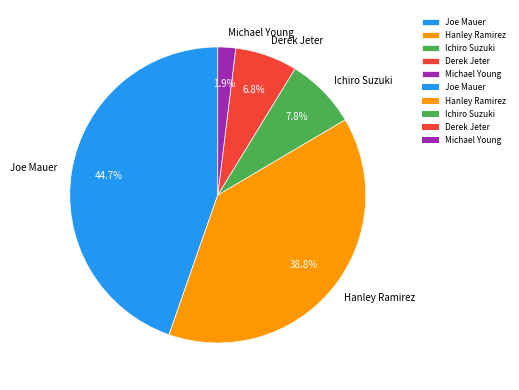

Rank the categories by value from highest to lowest.

Joe Mauer, Hanley Ramirez, Ichiro Suzuki, Derek Jeter, Michael Young